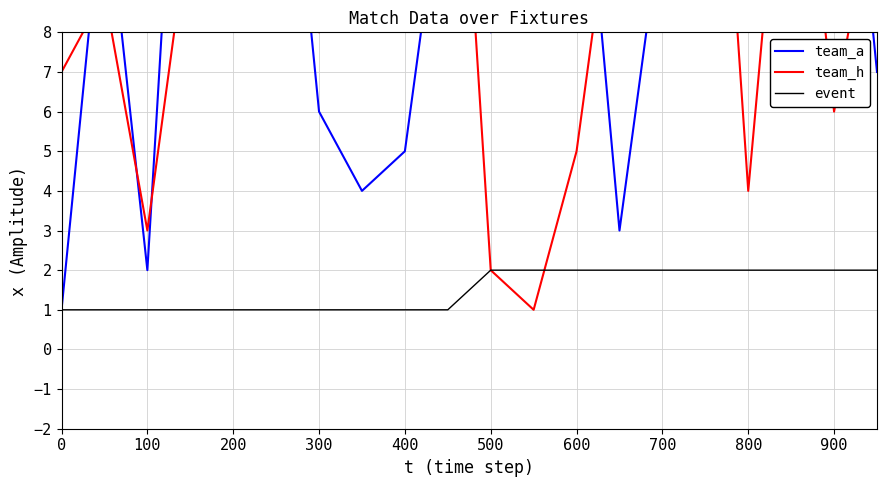

How many event values are between 1 and 2?

20